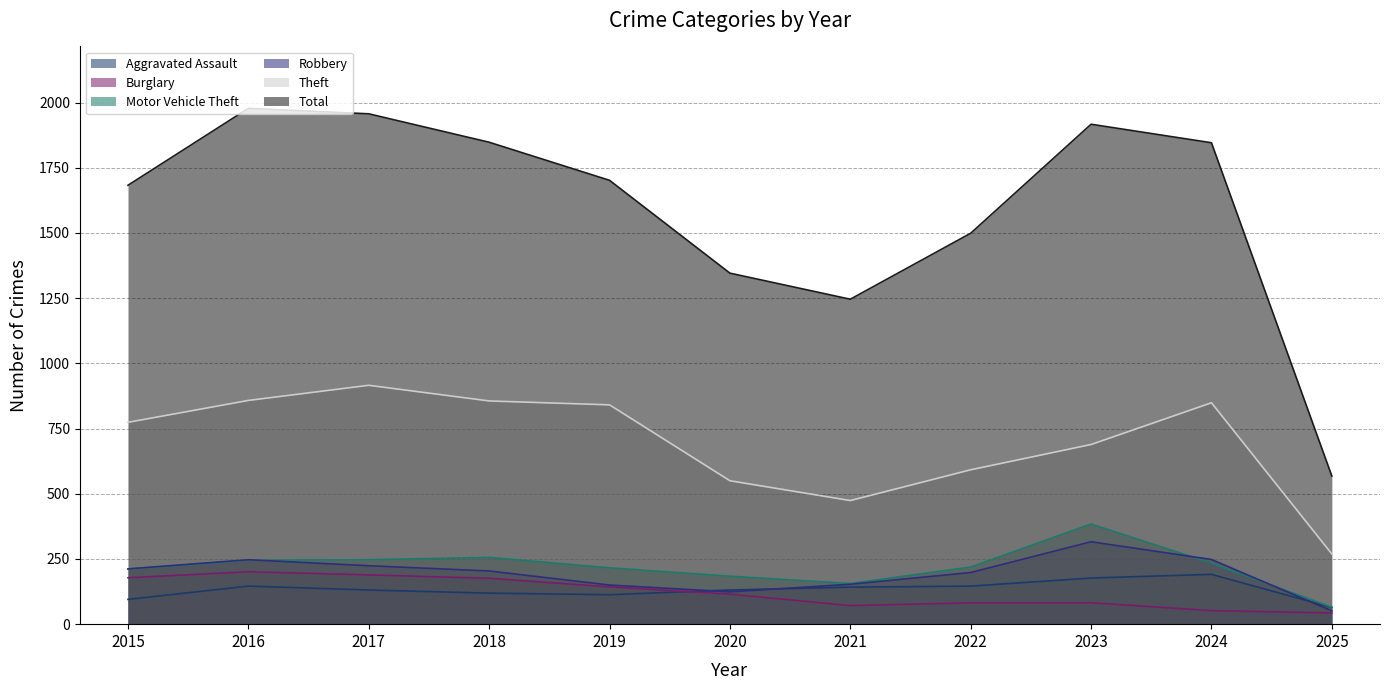

At which label is Robbery closest to 183?

2022